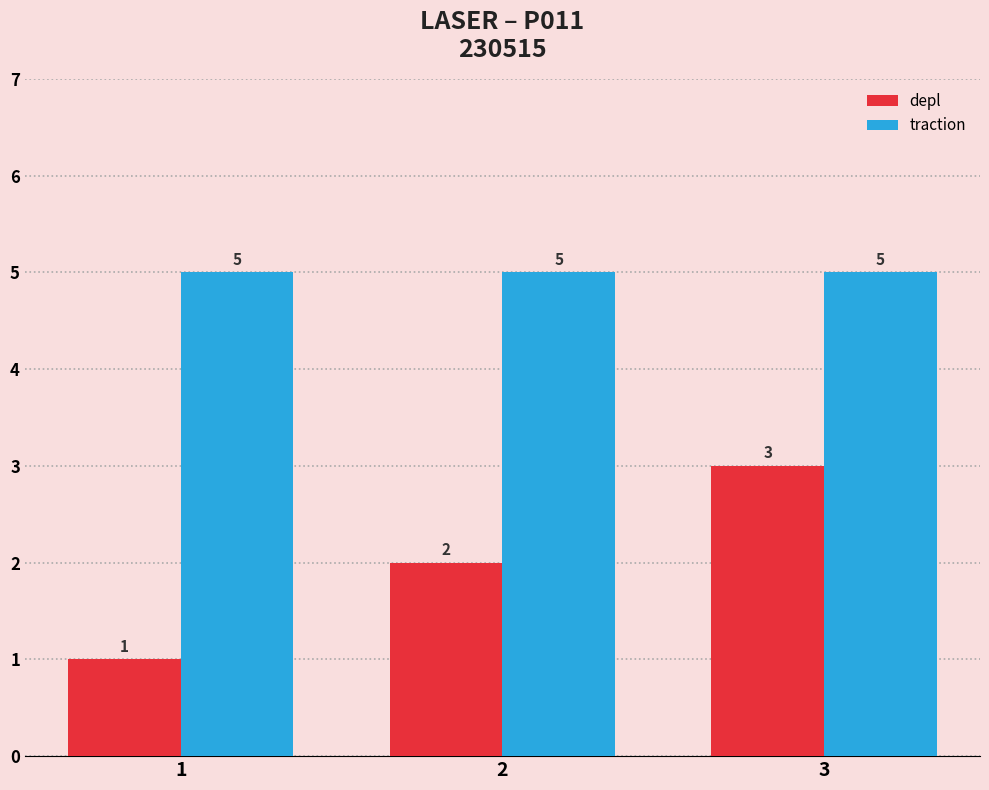

How many data points does each series have?

3